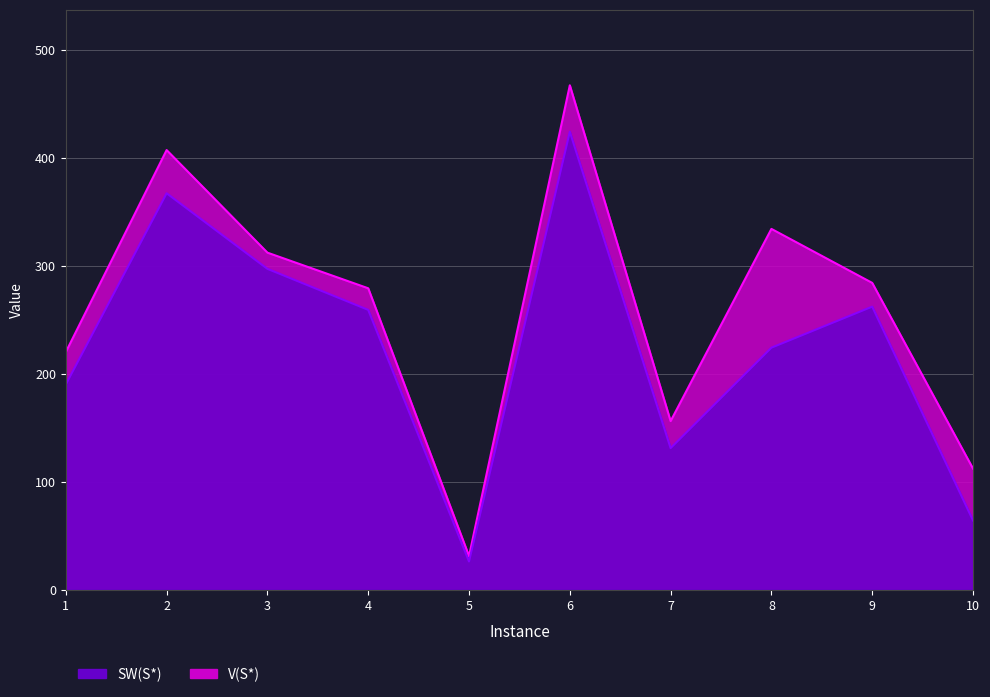

True or false: SW(S*) and V(S*) cross at least once.

False